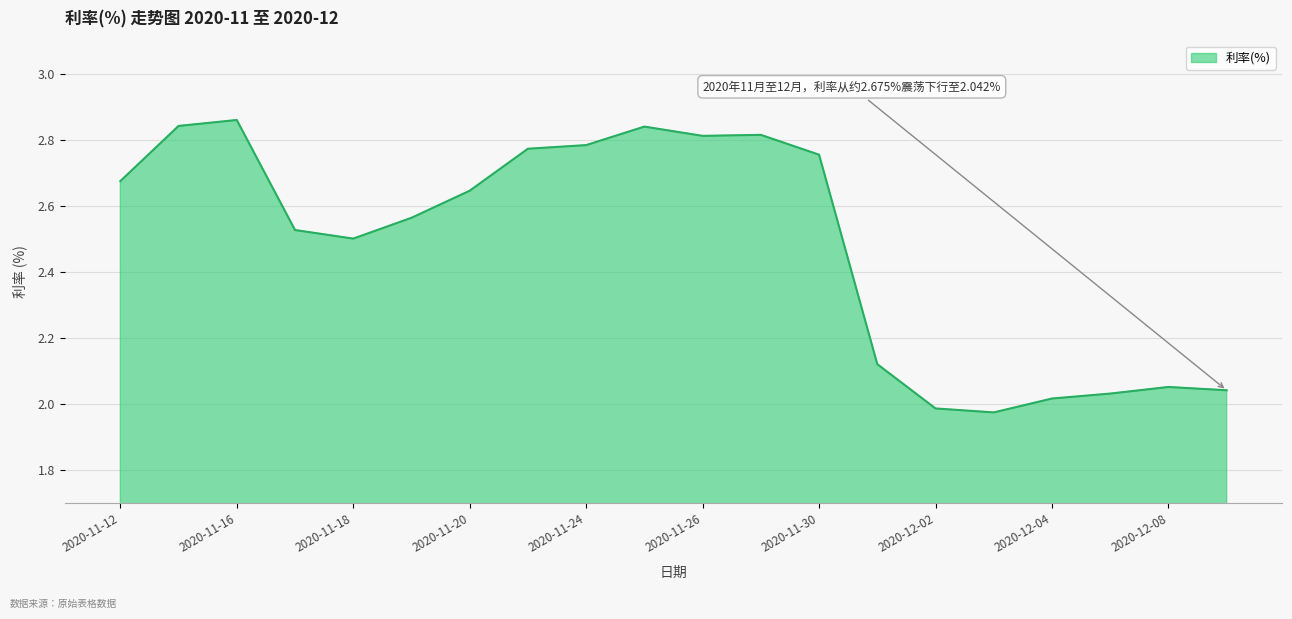

What is the difference between the maximum and minimum values?

0.9